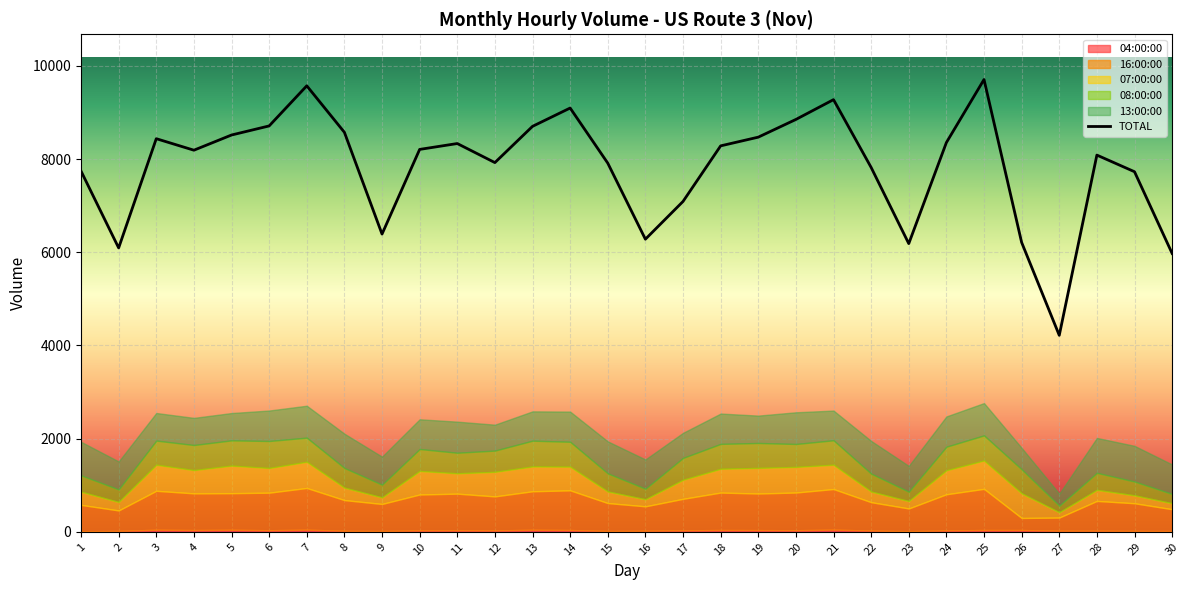

How many lines are shown in the chart?

1